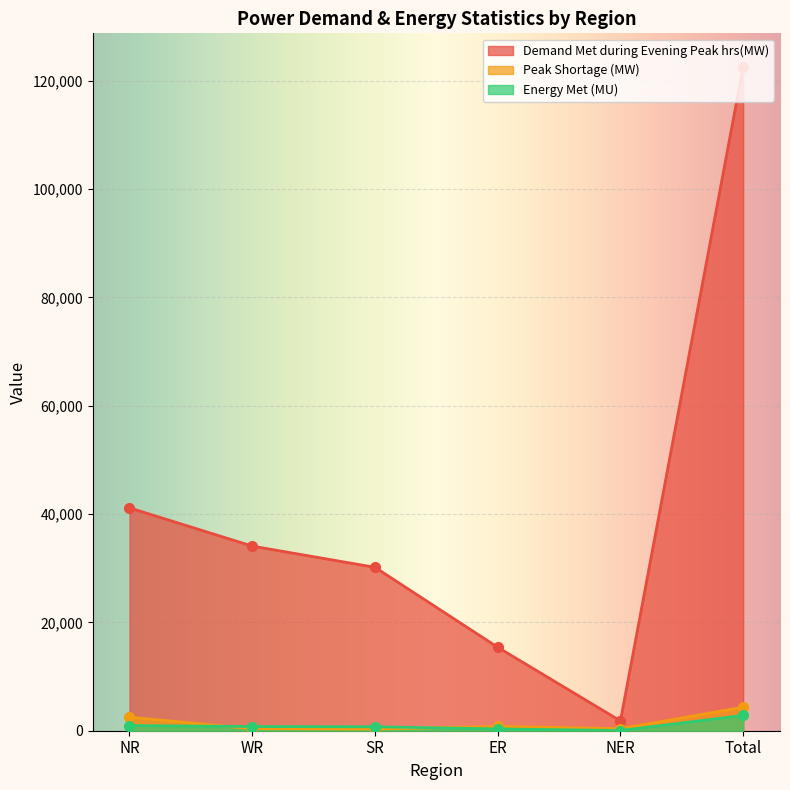

True or false: Energy Met (MU) has a value of 18 at NER.

False